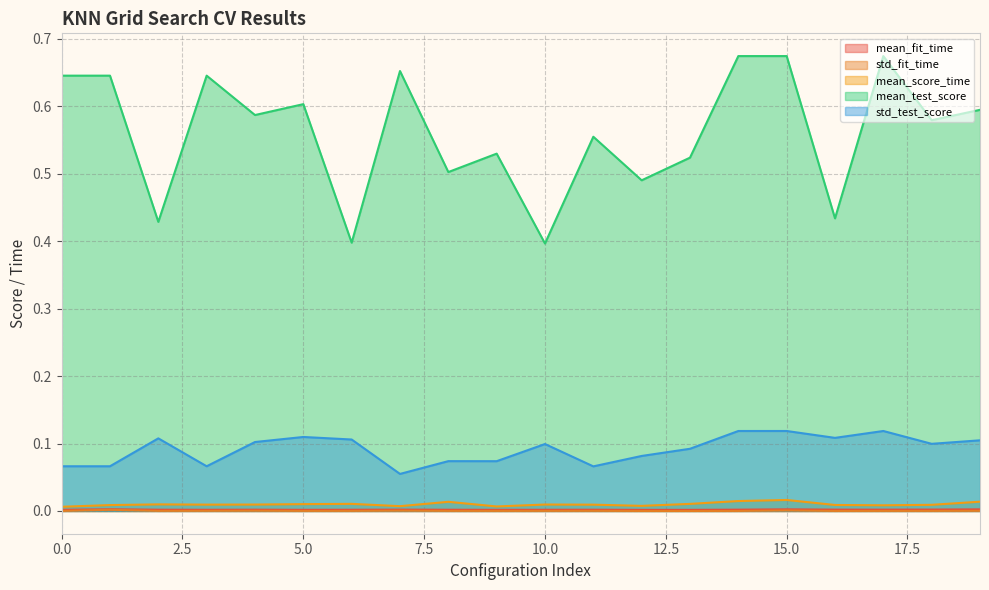

Which series has the largest total across all categories?

mean_test_score